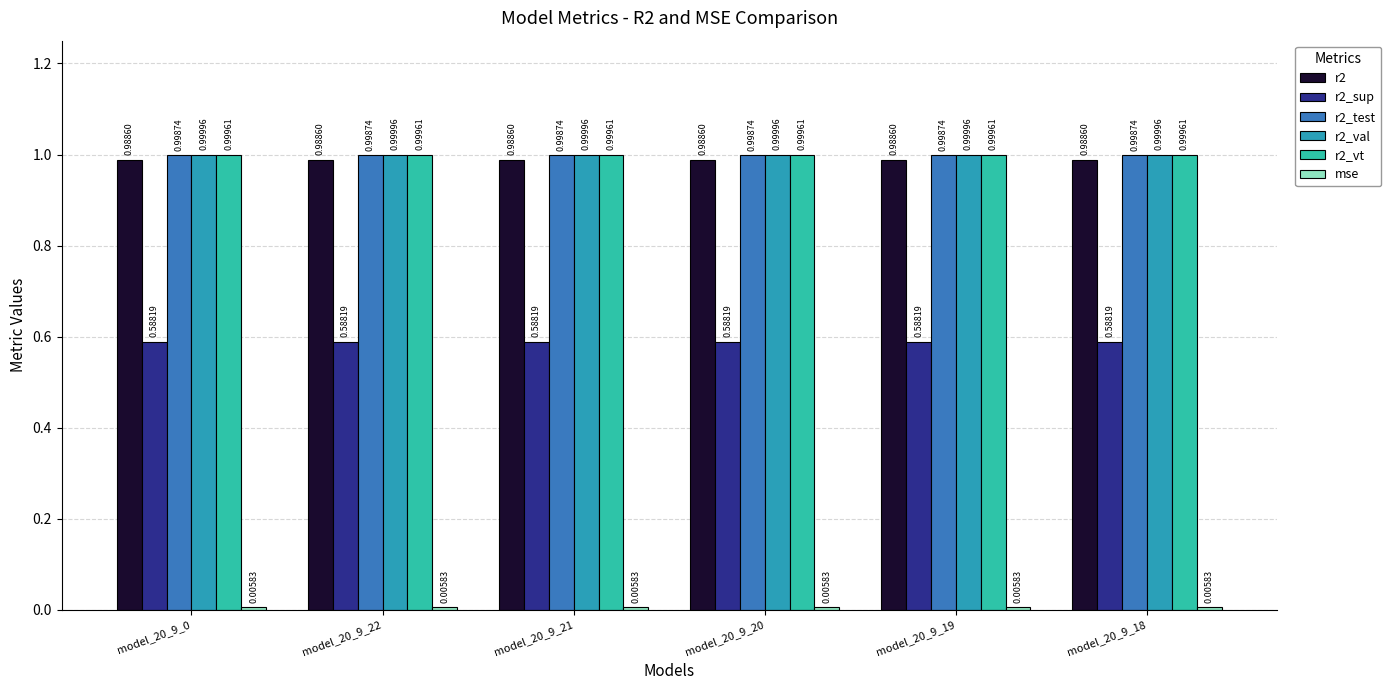

What is the sum of all r2_sup values?

3.5